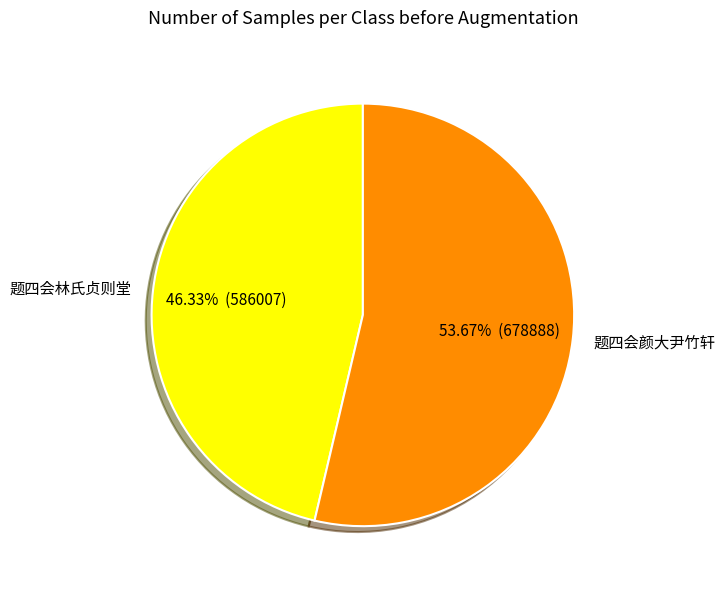

What is the largest slice in the pie chart?

题四会颜大尹竹轩